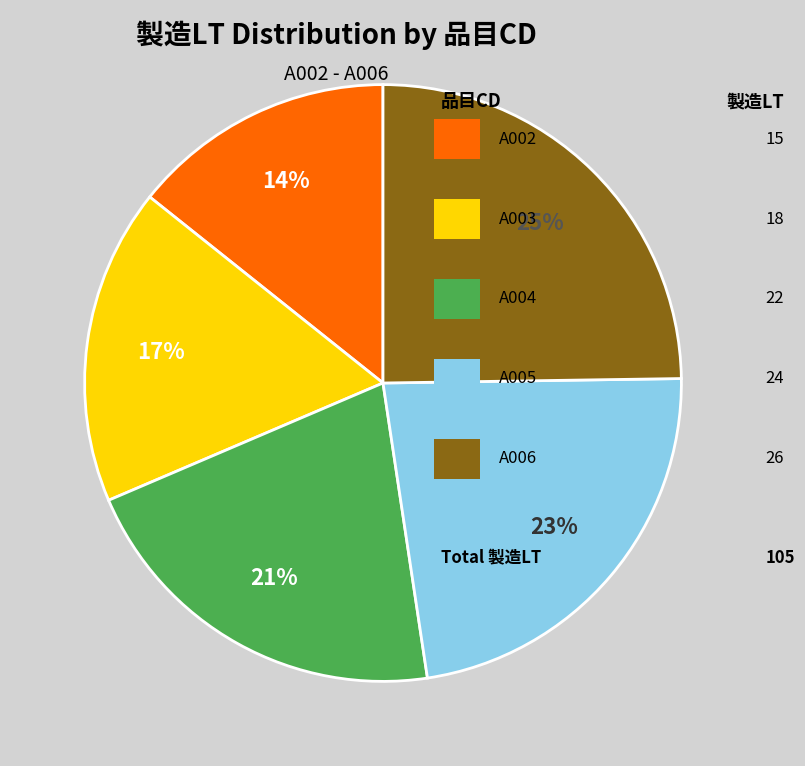

Does any single category account for the majority?

No